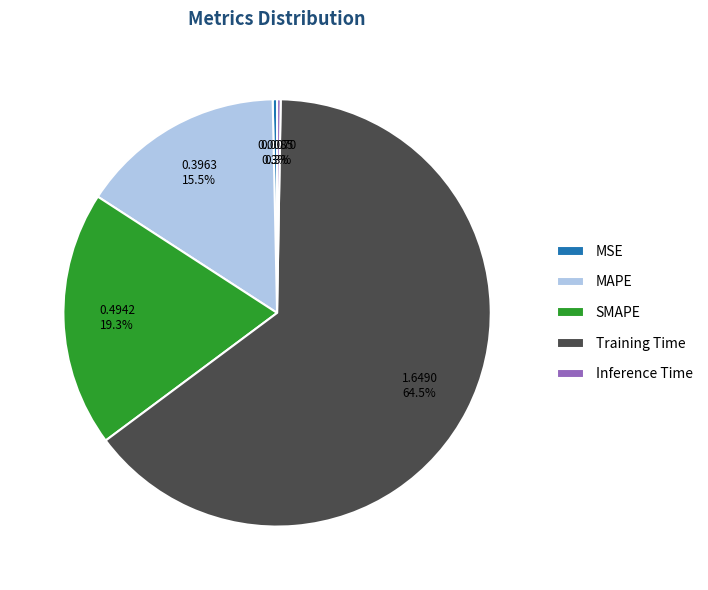

Which slice is the largest?

Training Time